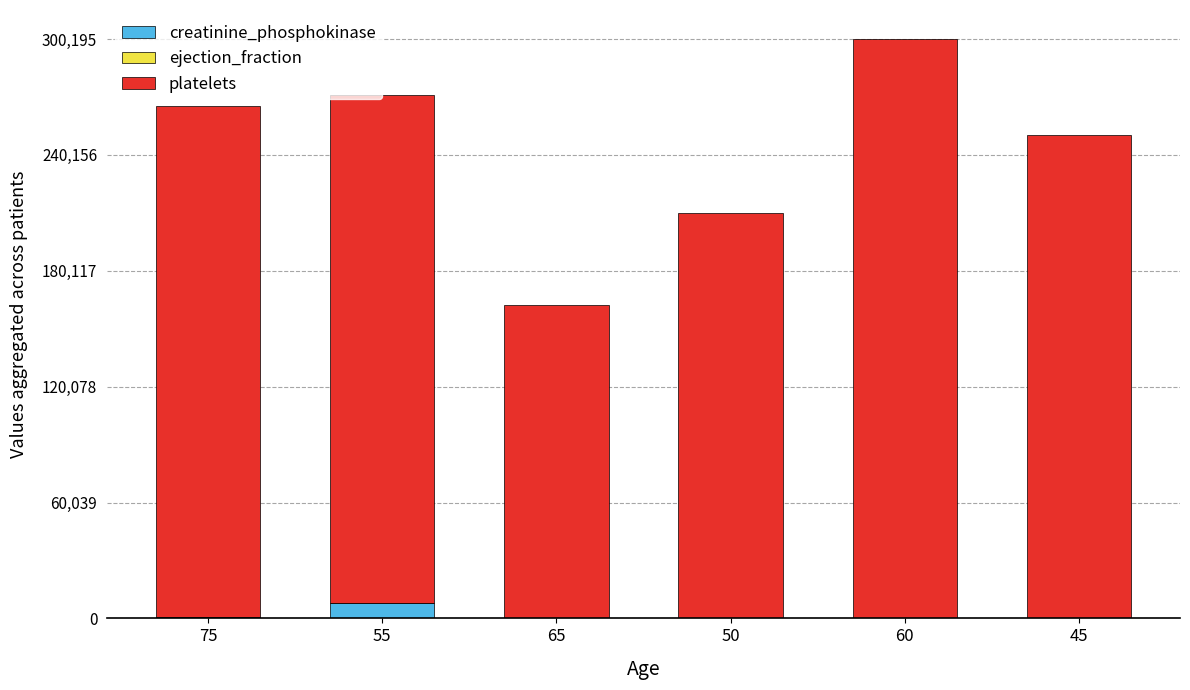

What is the sum of all creatinine_phosphokinase values?

9060